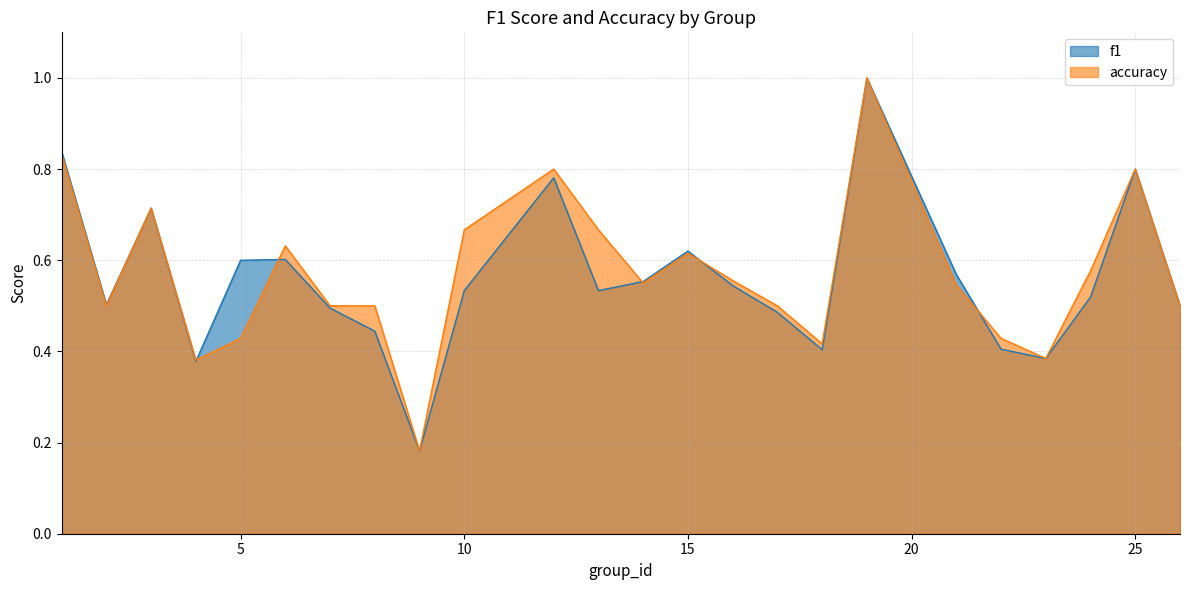

At which category does the chart reach its peak across all series?

19